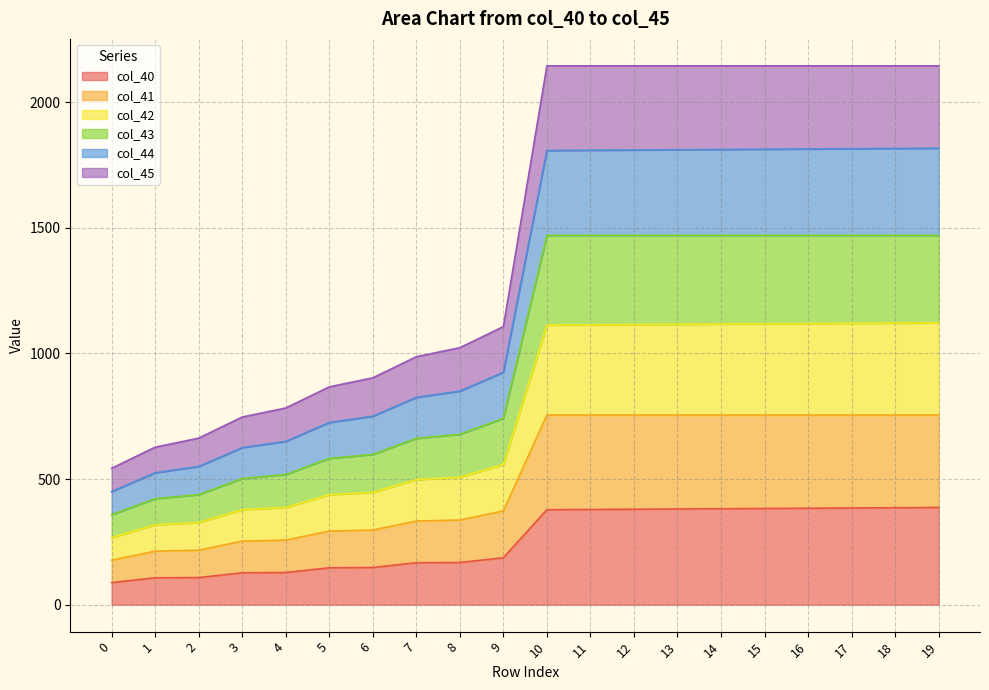

List the labels in order of col_40 value, smallest first.

0, 1, 2, 3, 4, 5, 6, 7, 8, 9, 10, 11, 12, 13, 14, 15, 16, 17, 18, 19